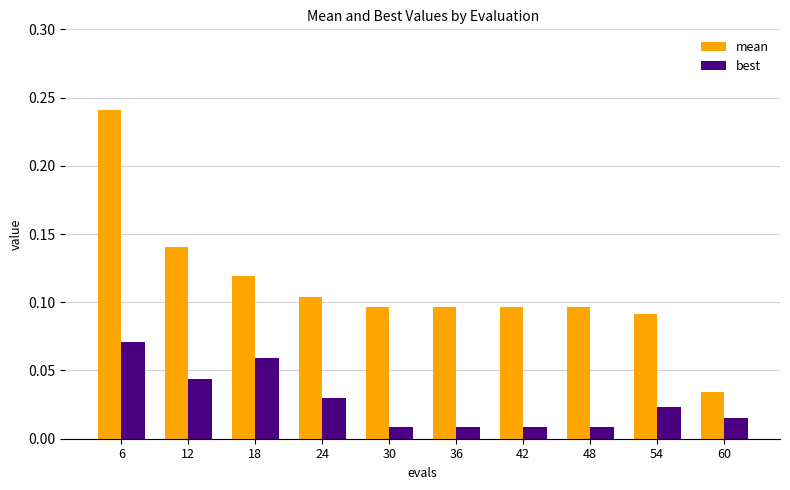

What are all the series names shown in the legend?

mean, best